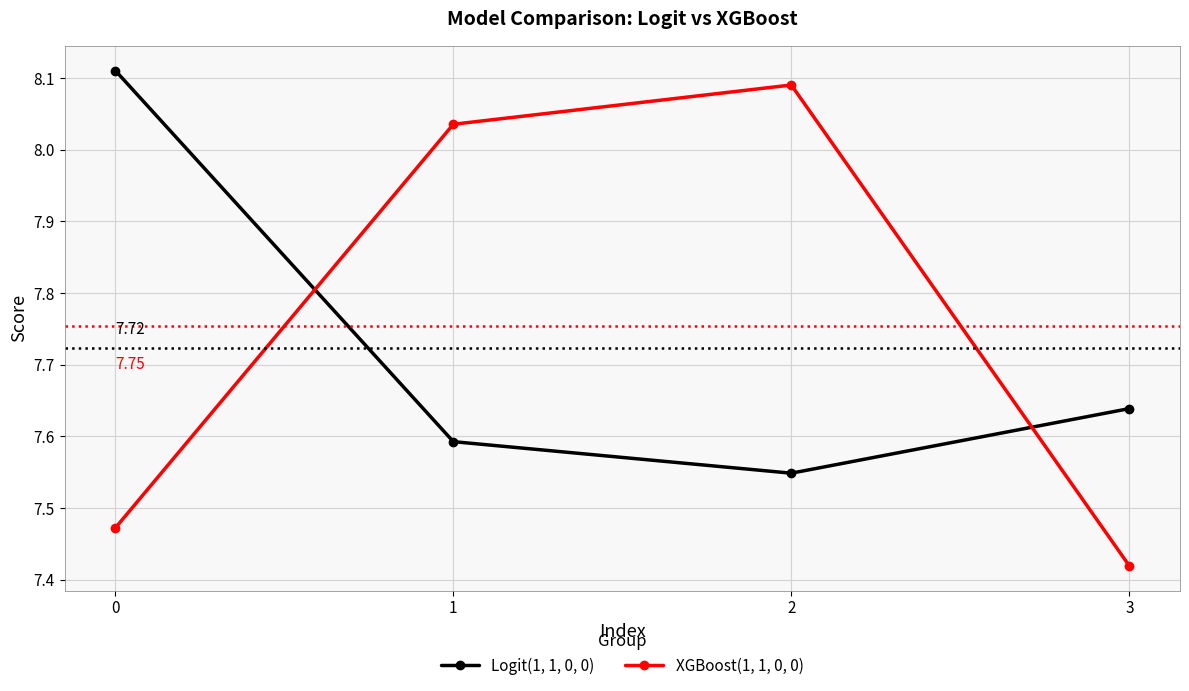

Count the Logit(1, 1, 0, 0) values in the range 7 to 8.

3